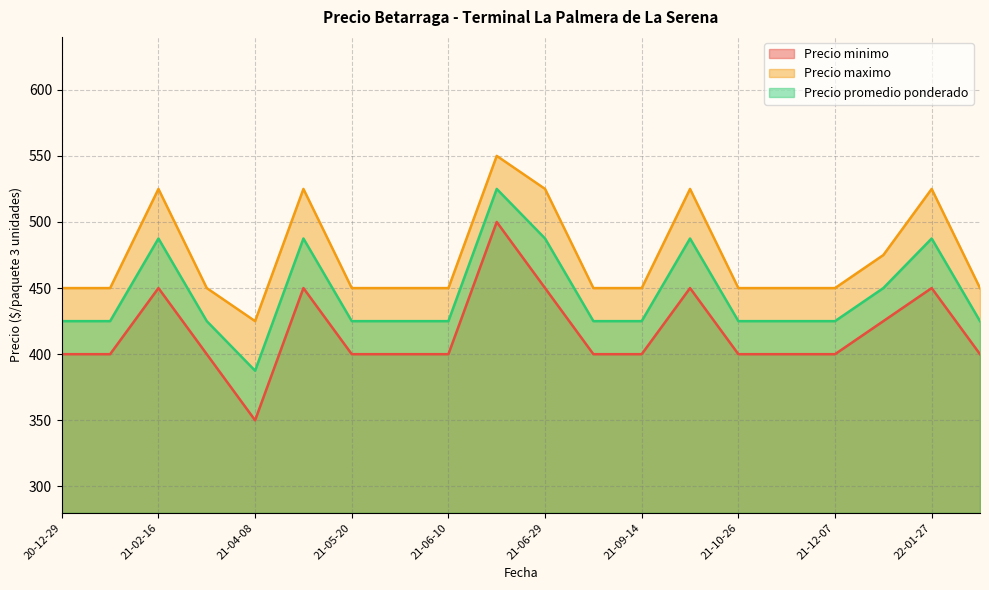

True or false: Precio minimo has a value of 680 at 2020-12-29.

False